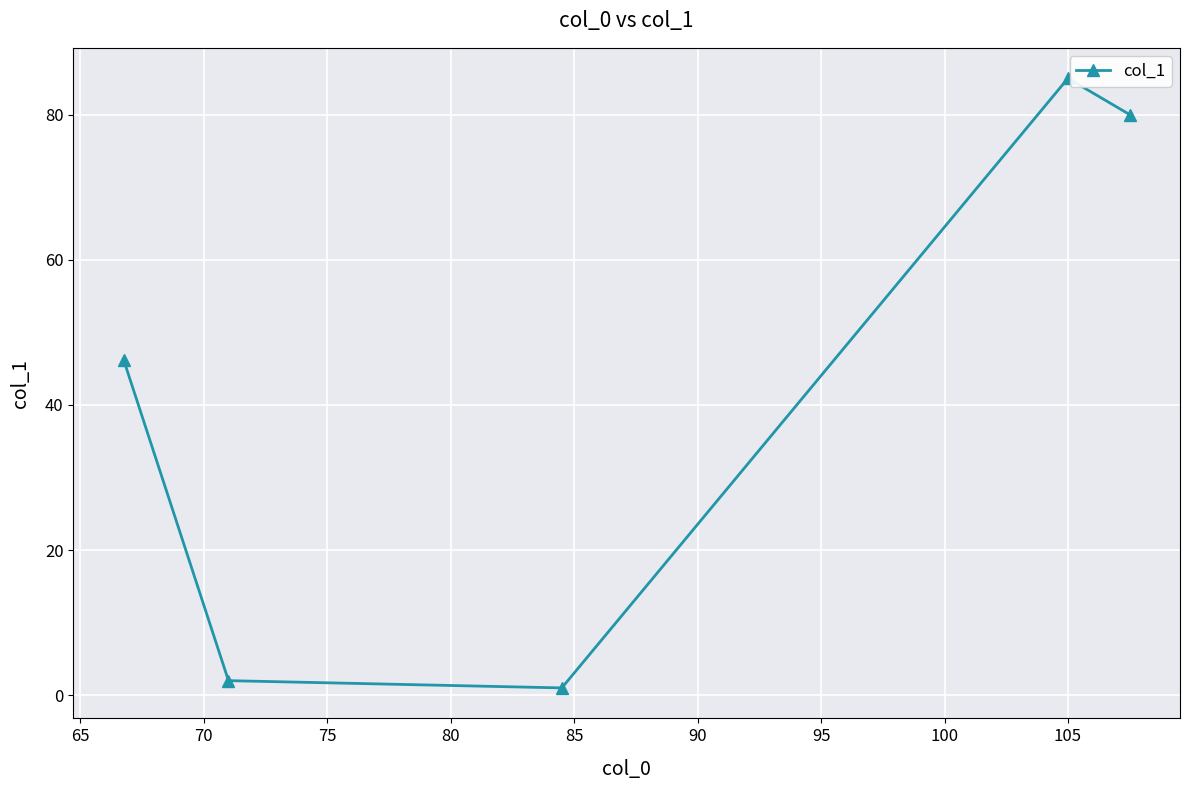

What is the greatest value displayed?

85.0